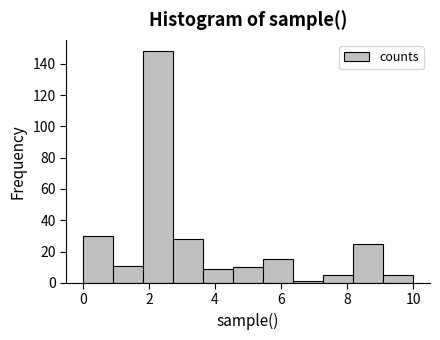

Reading left to right, list every bar in this chart as the range it spans on the x-axis followed by its height. Neither the bar edges nor the heights are printed on the chart, so give them approximately, as read against the axes.

0.0 to 1.0: 30
1.0 to 1.8: 12
1.8 to 2.8: 148
2.8 to 3.6: 28
3.6 to 4.6: 10
4.6 to 5.4: 10
5.4 to 6.4: 16
6.4 to 7.2: under 2
7.2 to 8.2: 6
8.2 to 9.0: 26
9.0 to 10.0: 6